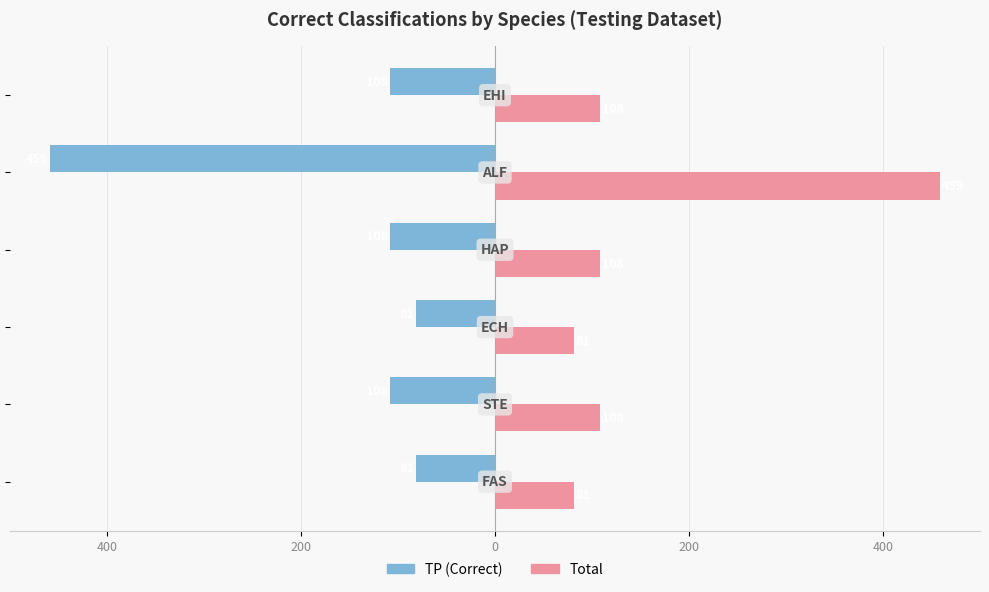

What are all the series names shown in the legend?

TP (Correct), Total